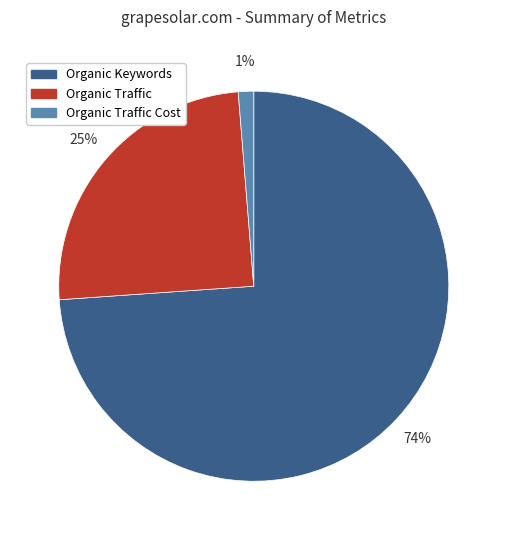

Count the number of slices in the pie.

3